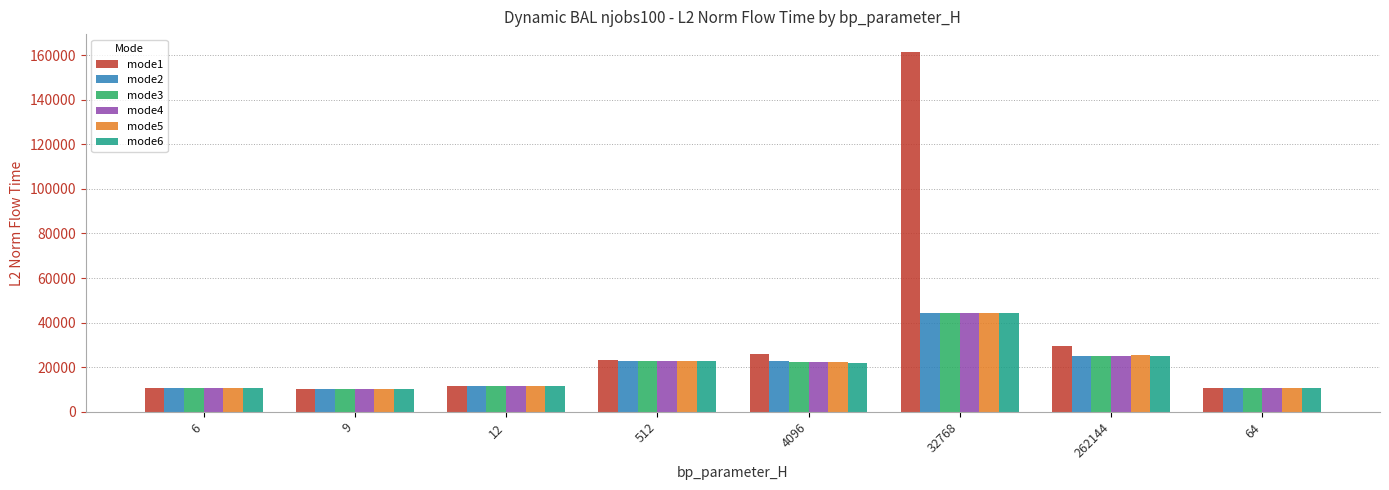

How many bars are there in each group?

6